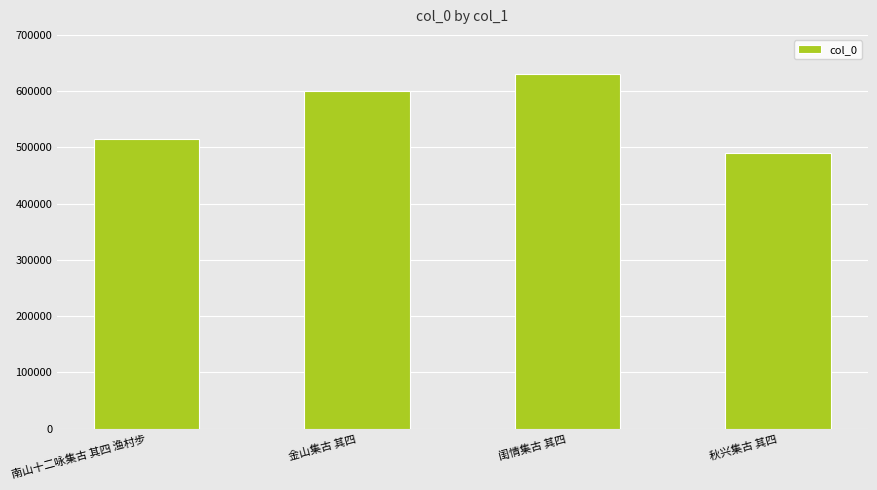

Rank the categories by value from highest to lowest.

闺情集古 其四, 金山集古 其四, 南山十二咏集古 其四 渔村步, 秋兴集古 其四